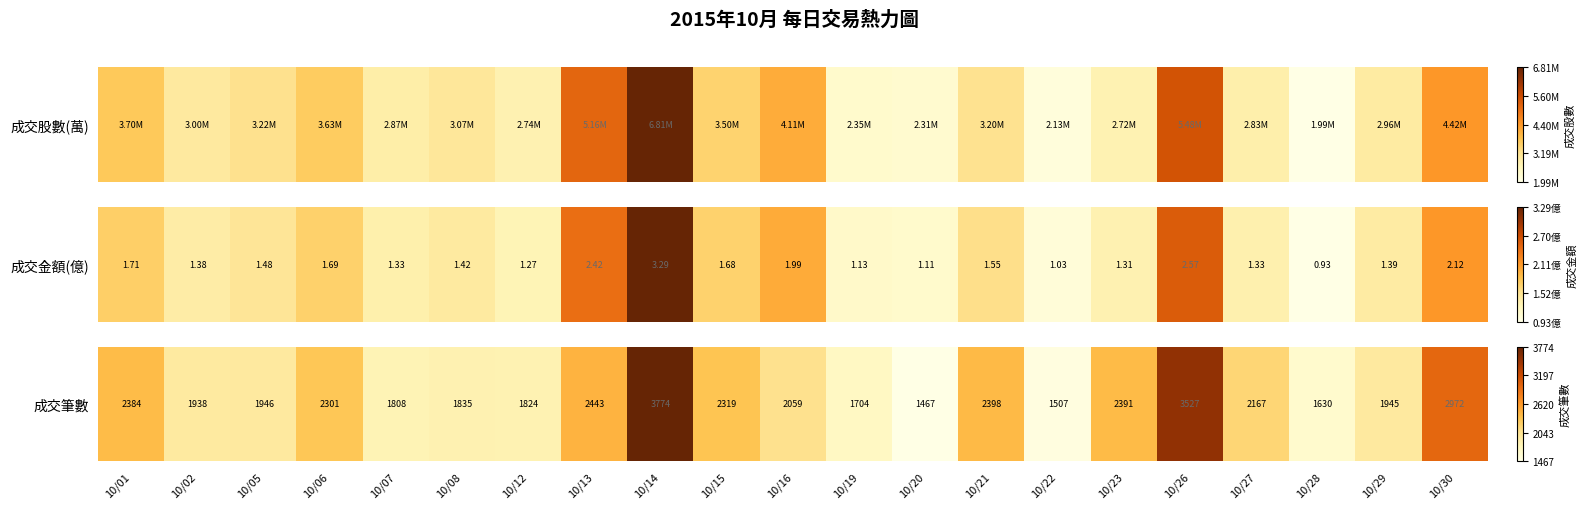

How many categories are shown in the chart?

21